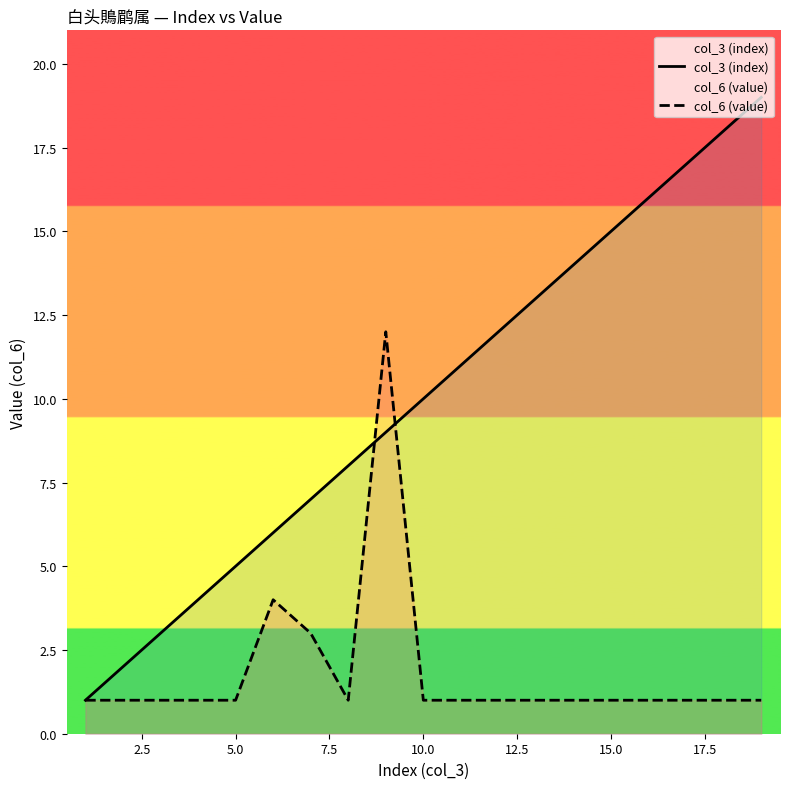

What is the maximum value shown in the chart?

19